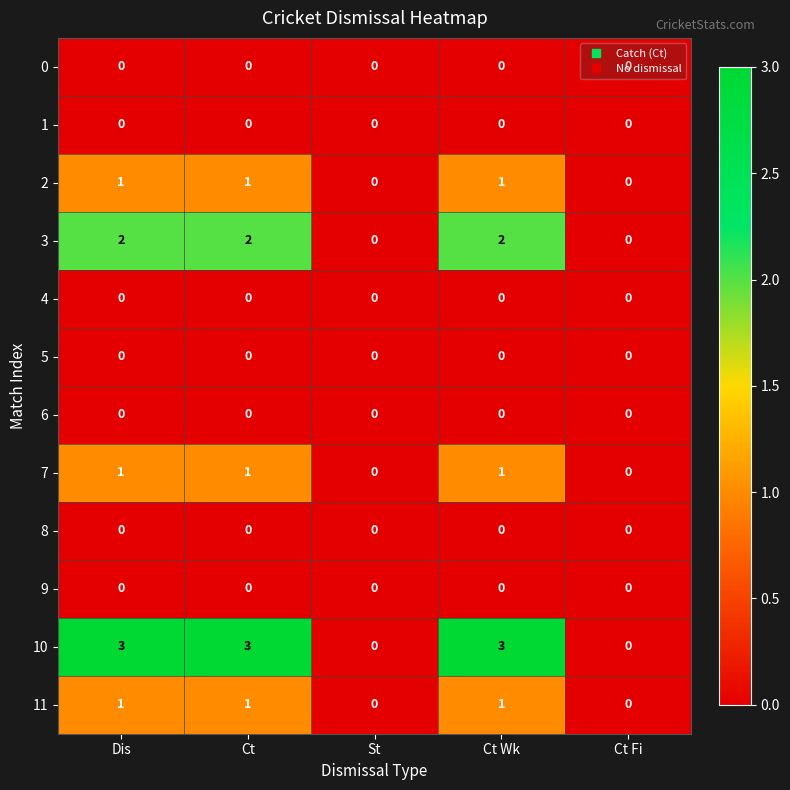

The value of 10 at Ct is 2. True or false?

False